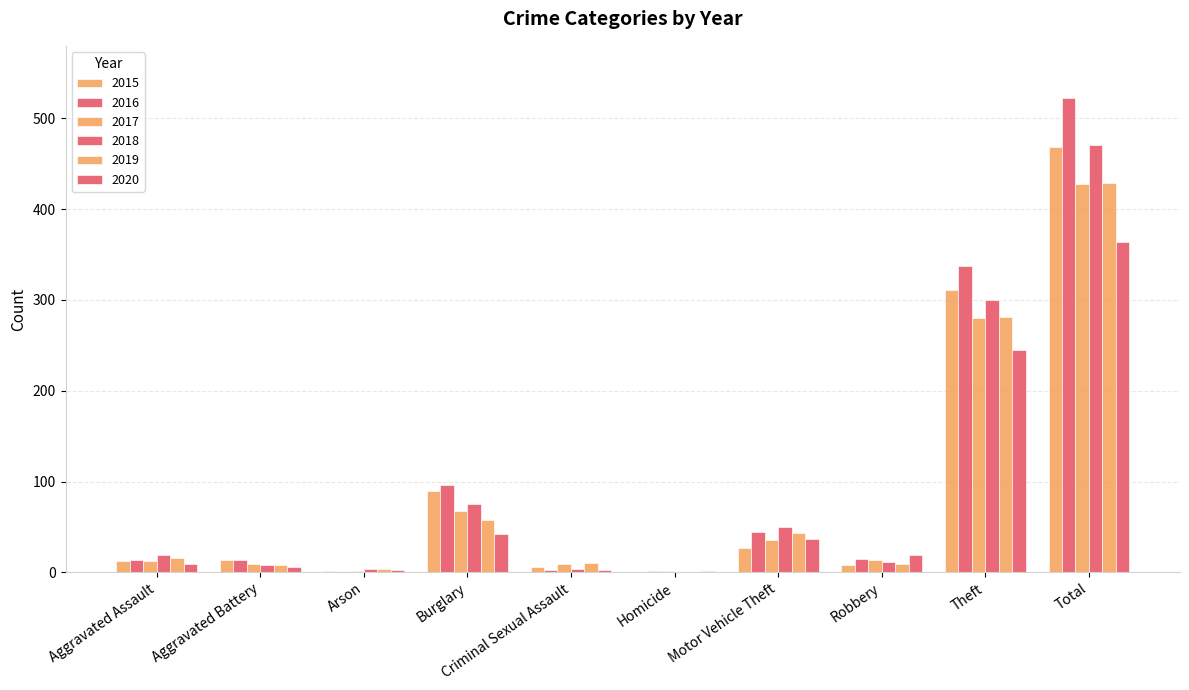

Where does the 2020 series first go above 19?

Burglary